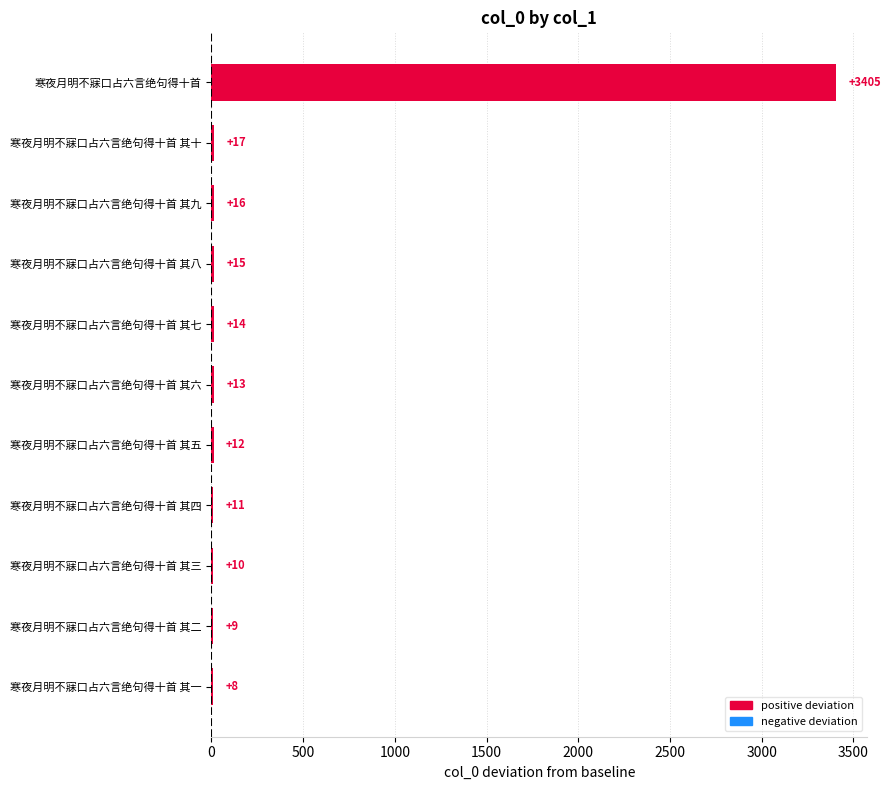

The chart shows a value of 16 at 寒夜月明不寐口占六言绝句得十首 其九. True or false?

True